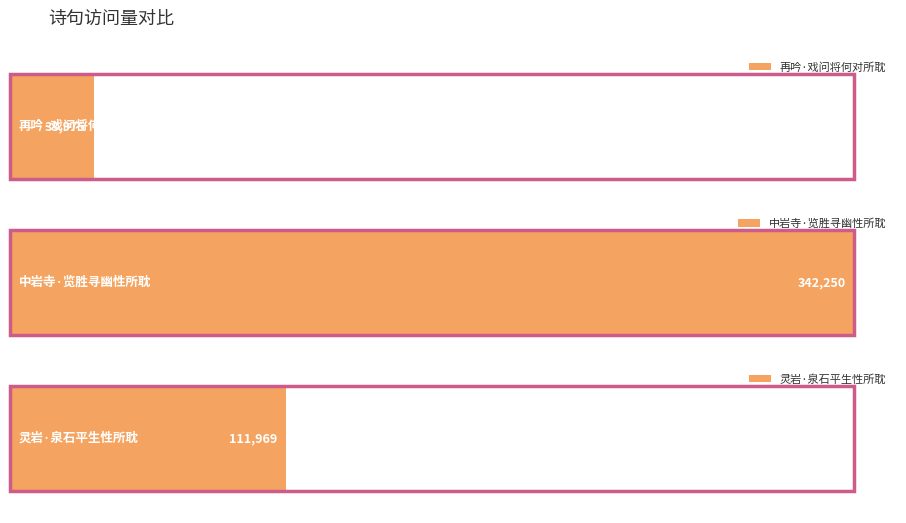

What is the difference between the maximum and minimum values?

308275